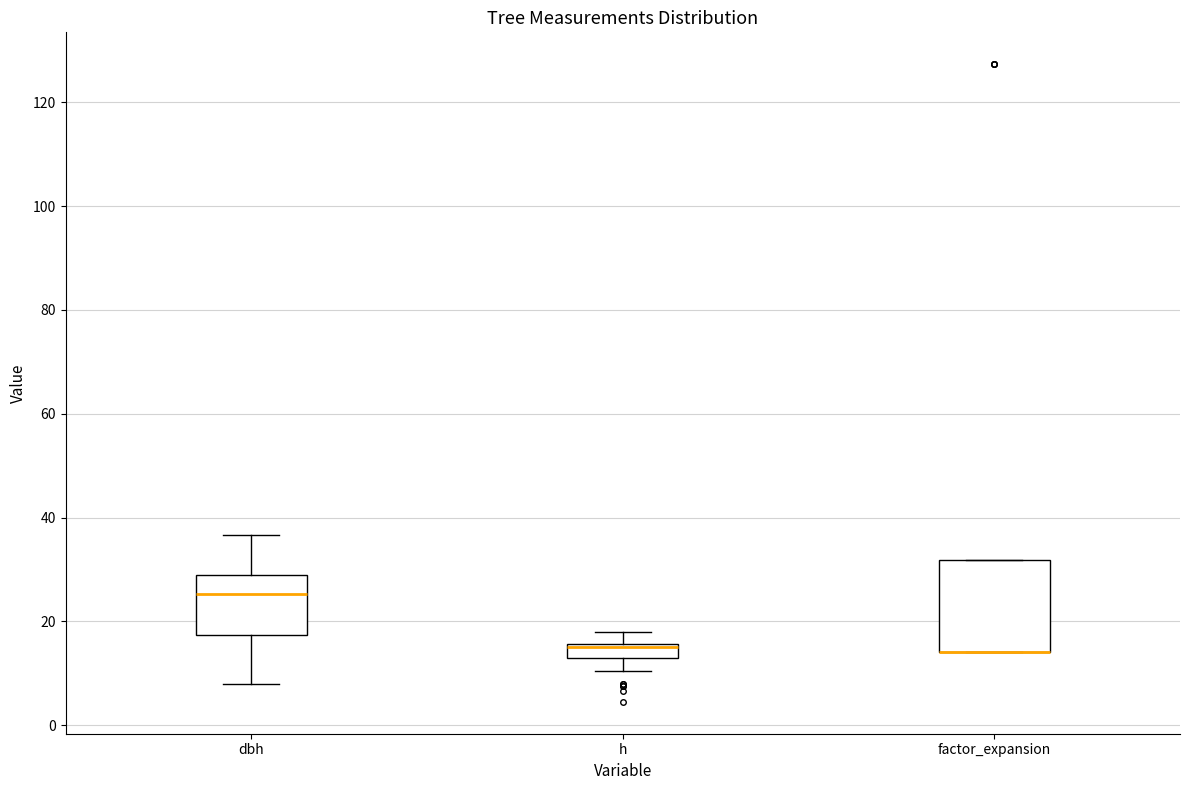

Where does the upper whisker of the box for h end on the y-axis? The values are not printed on the chart, so give them approximately, as read against the axis.

18